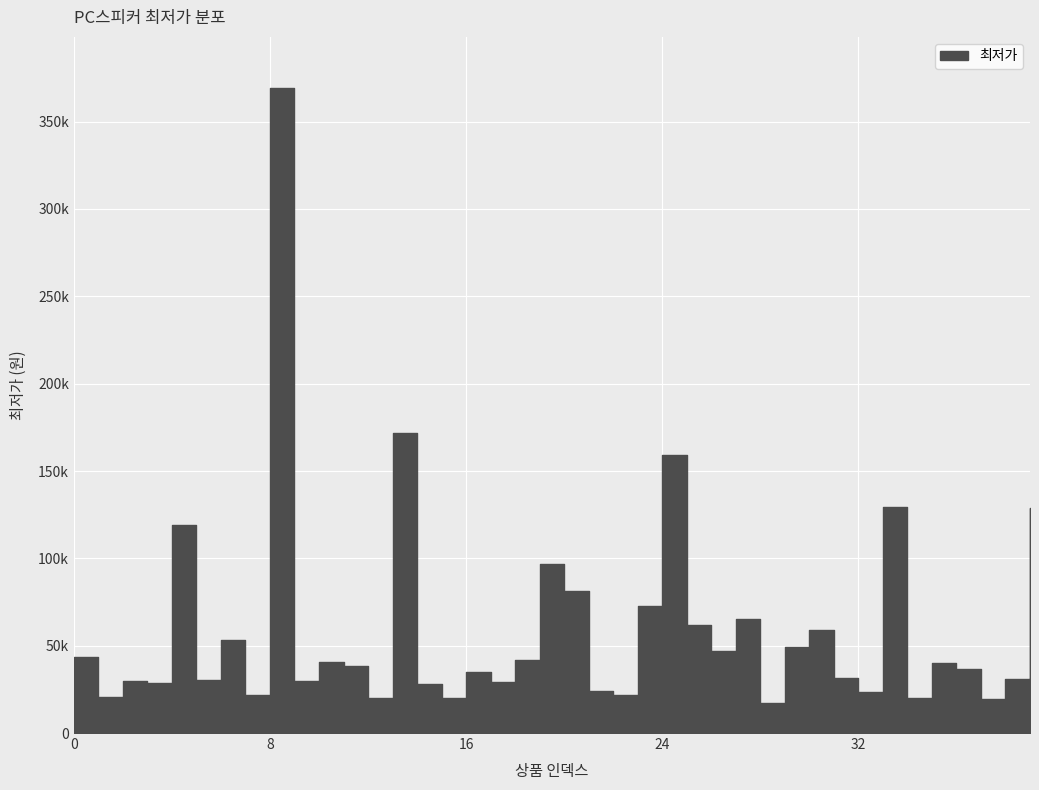

What is the maximum value shown in the chart?

369000